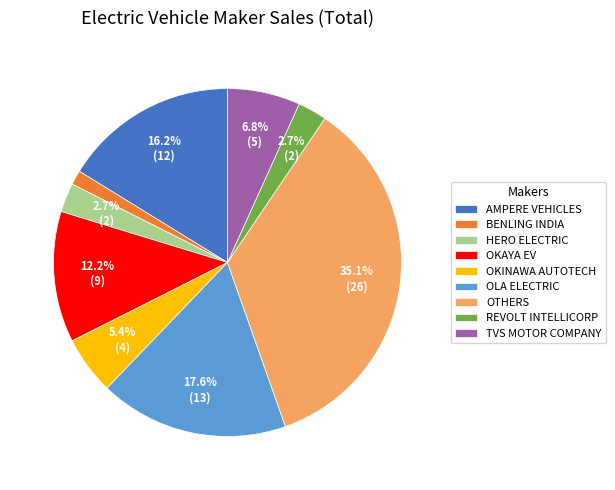

Is it true that OLA ELECTRIC is 18% of the pie?

True